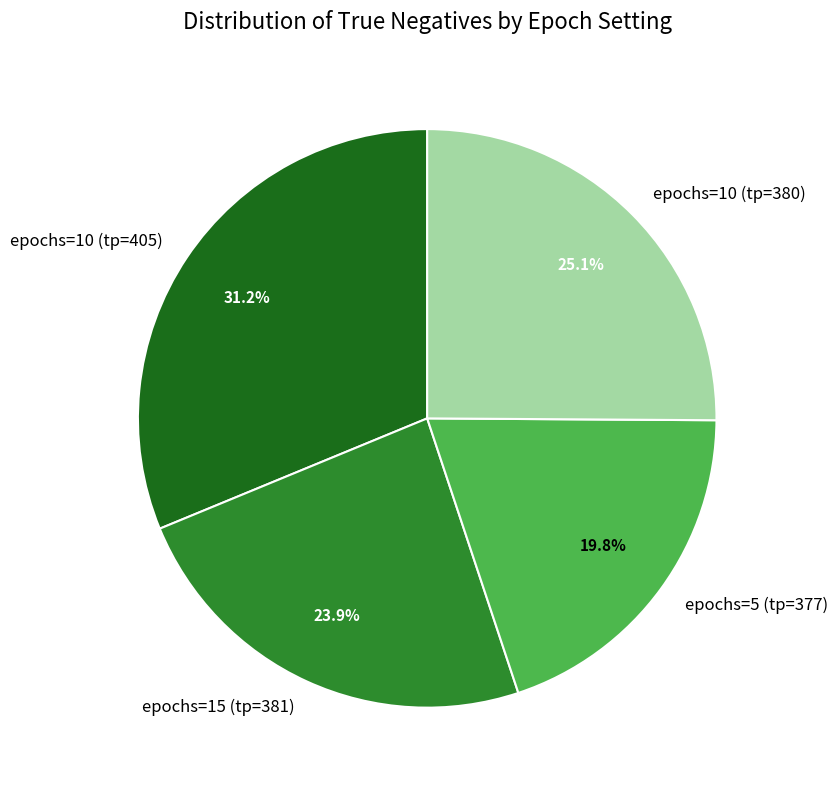

Is it true that epochs=5 (tp=377) is 29% of the pie?

False